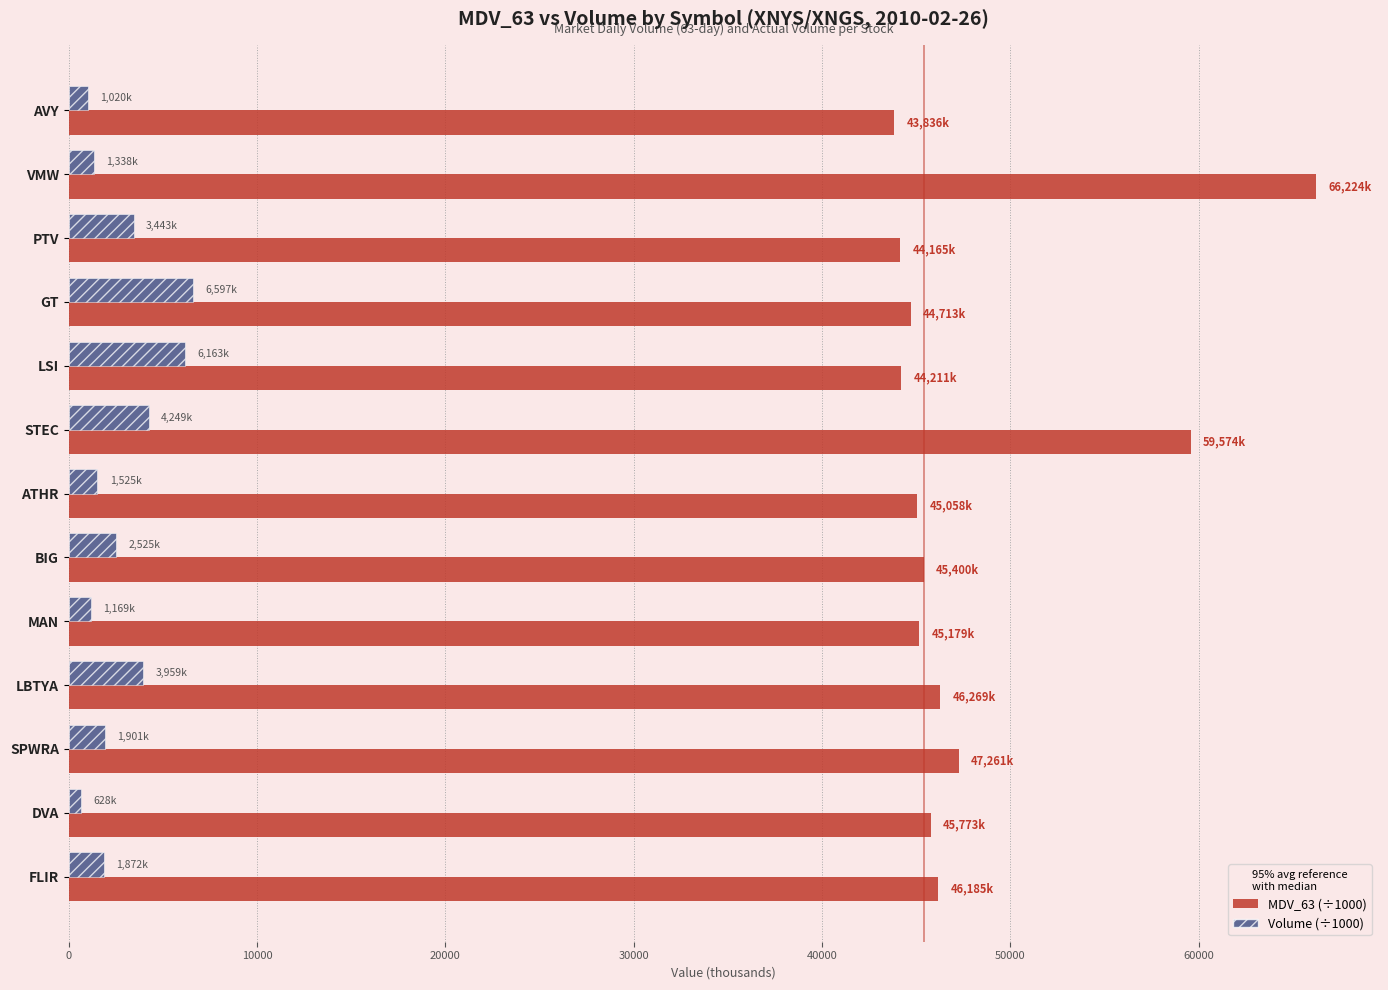

Which series has the widest spread of values?

MDV_63 (÷1000)